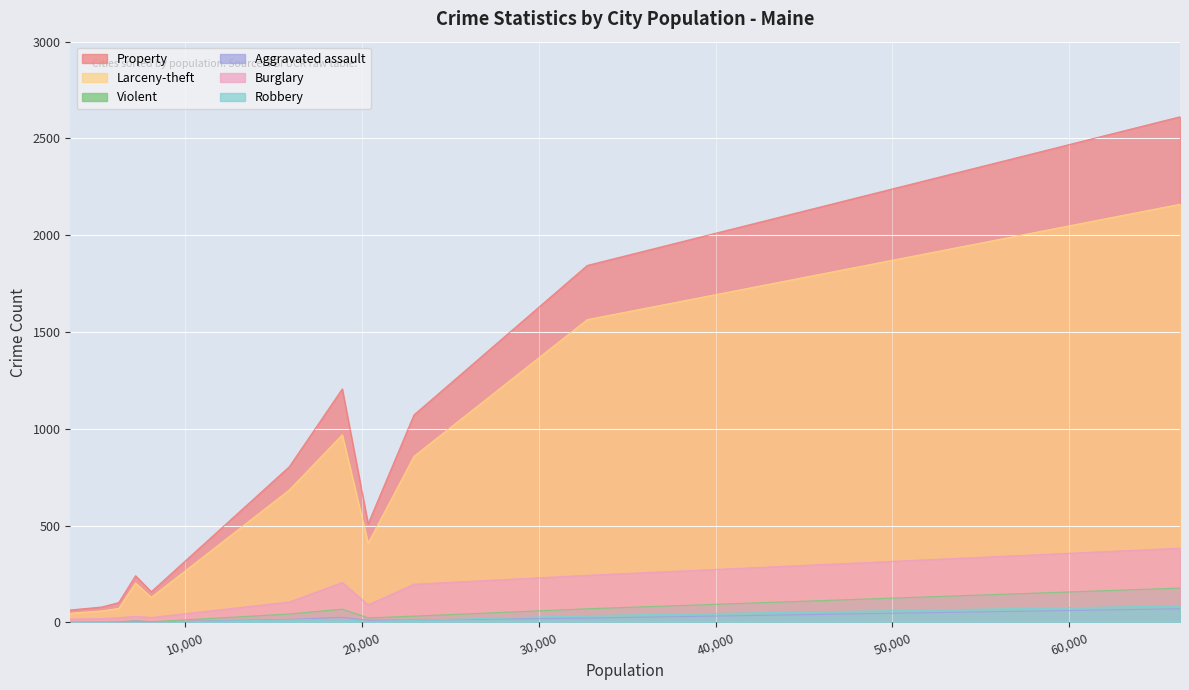

What is the difference between the second highest and minimum values in the Violent series?

69